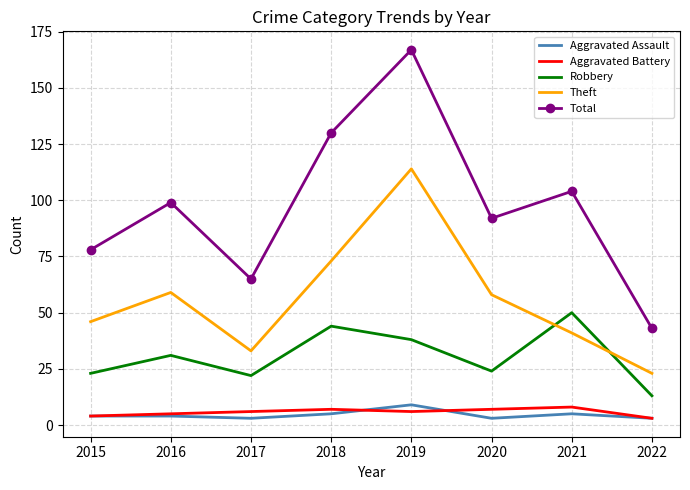

Between 2017 and 2022, which series saw the biggest shift?

Total